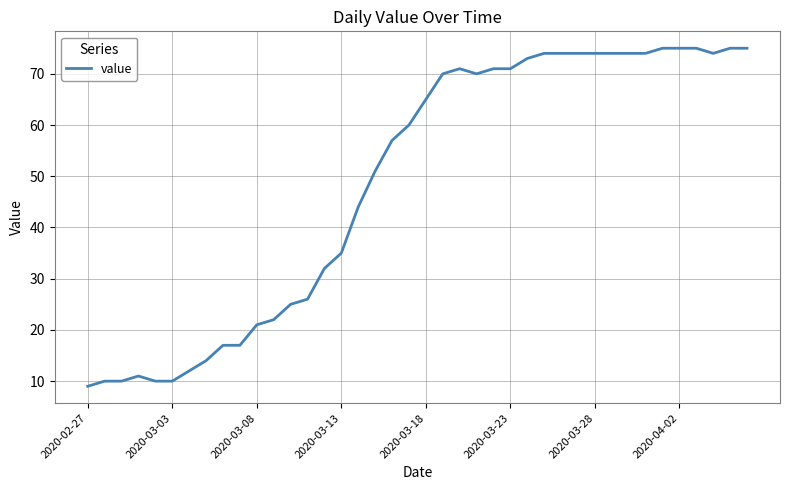

How many categories are shown in the chart?

40